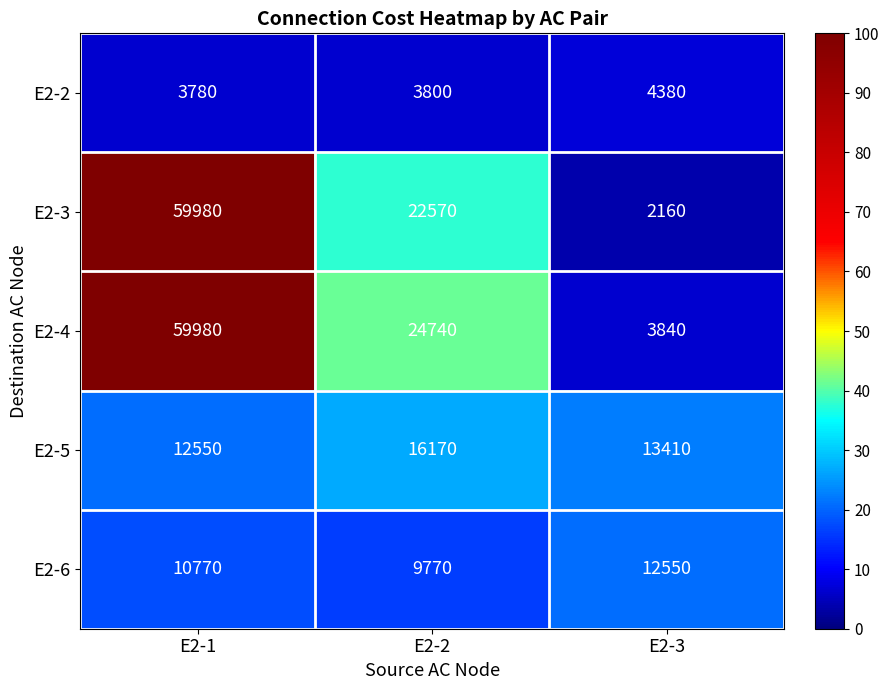

At which category is the sum across all series the highest?

E2-1